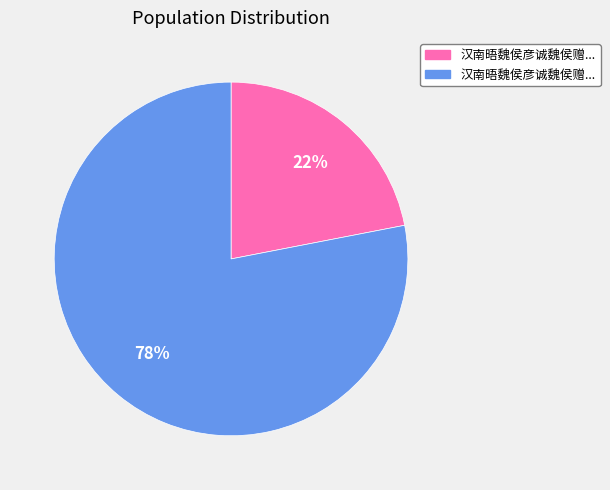

Does any single category account for the majority?

Yes